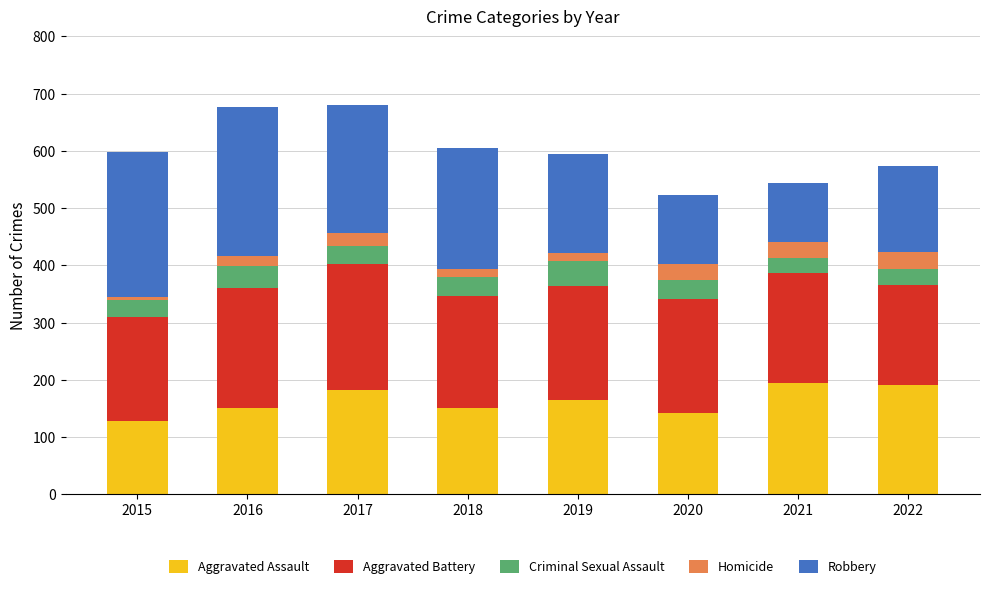

What is the maximum value for Aggravated Assault?

194